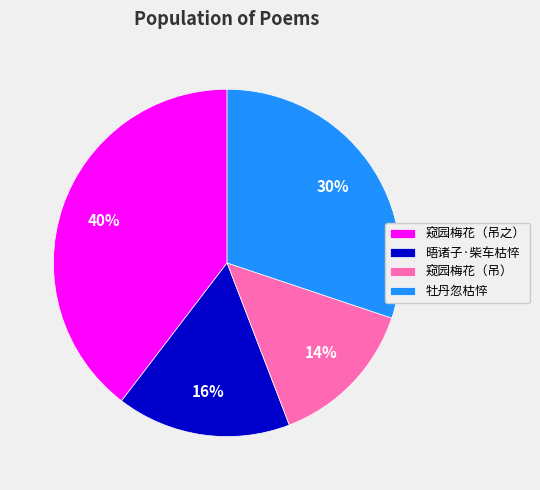

Which category has the smallest portion of the pie?

窥园梅花（吊）